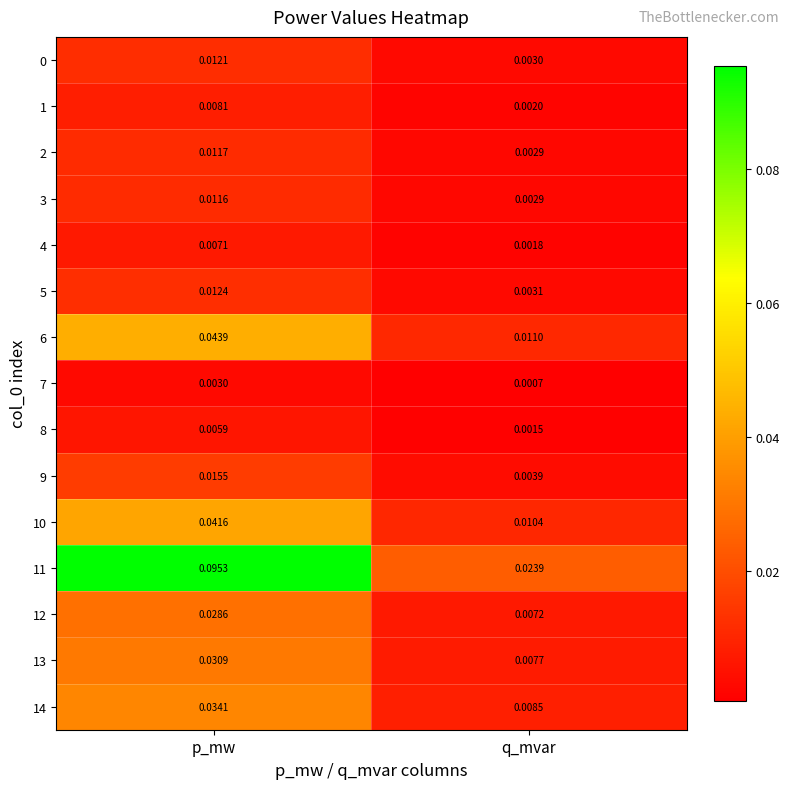

What is the total value across all series at p_mw?

0.4